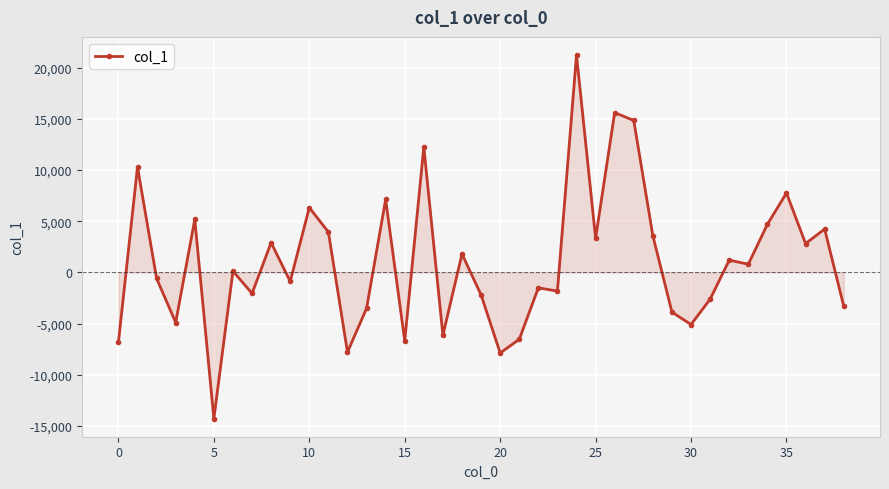

Count the number of categories in the chart.

39